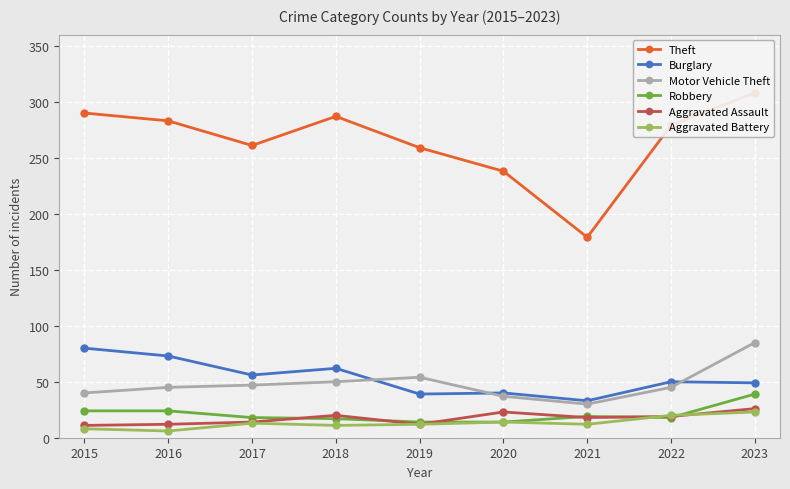

At which label does Aggravated Battery reach its peak?

2023